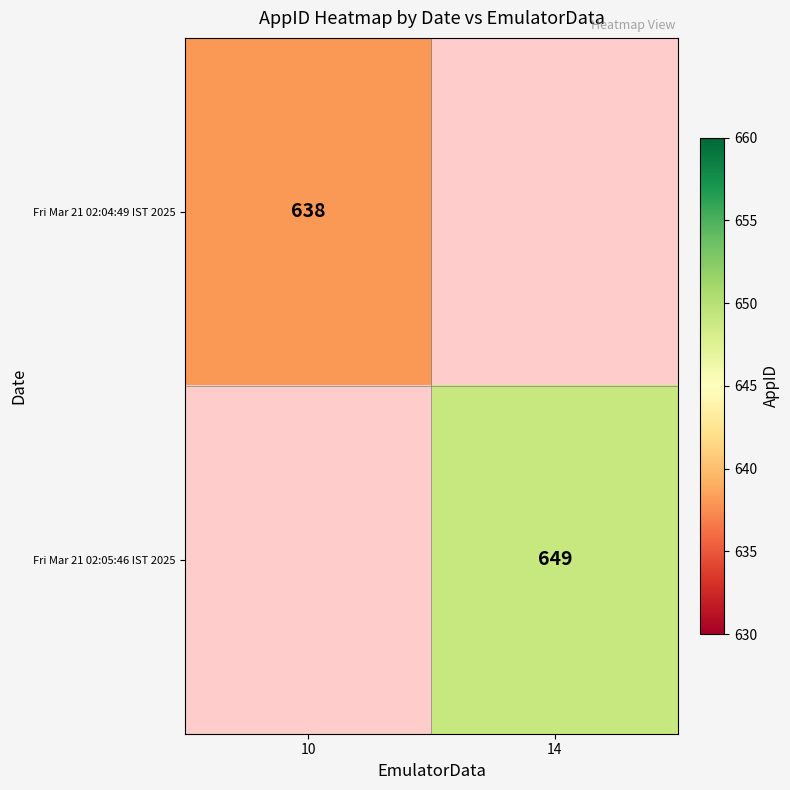

The value of Fri Mar 21 02:05:46 IST 2025 at 14 is 649. True or false?

True